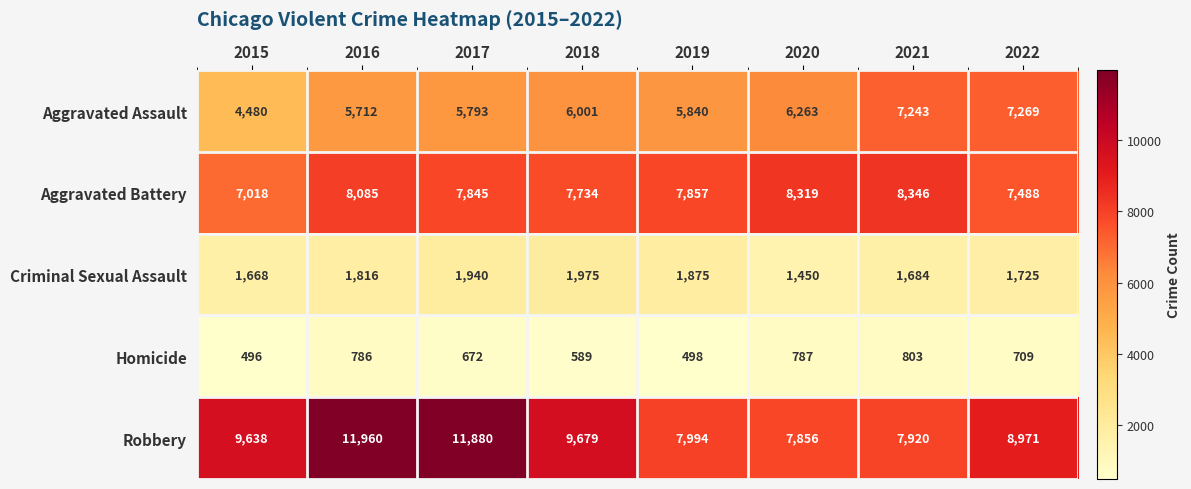

Which category has the lowest value across all series?

2015